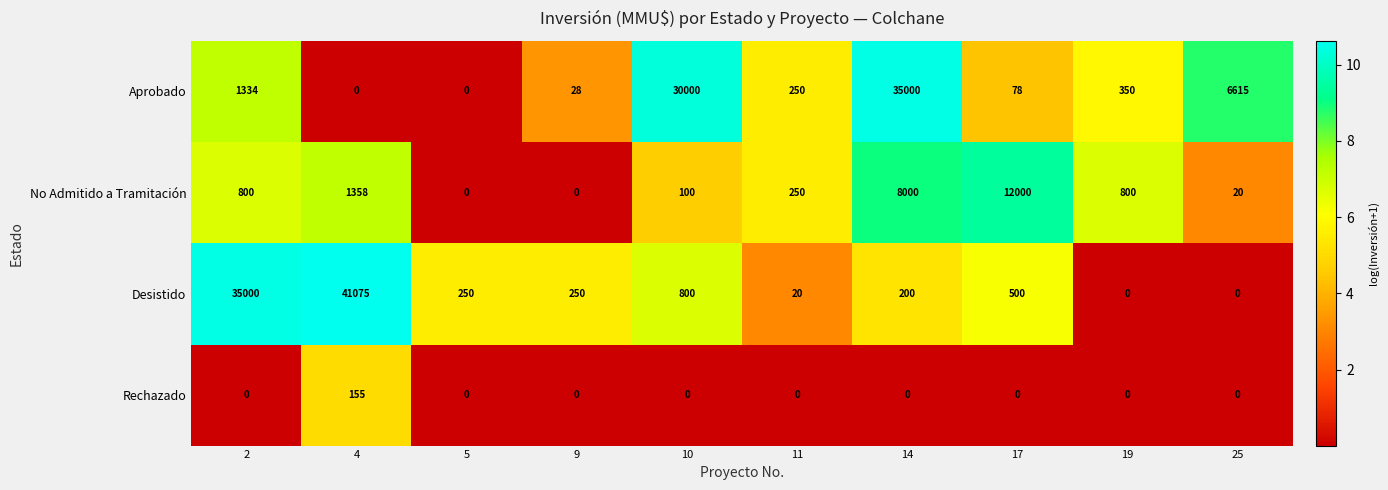

Which series has the largest range (max minus min)?

Desistido